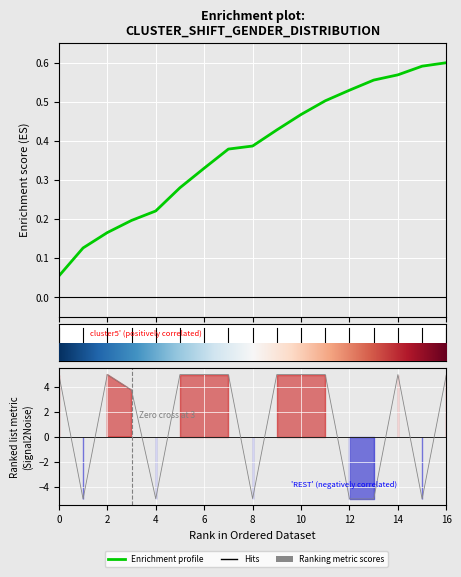

Between 11 and 12, which is larger?

11